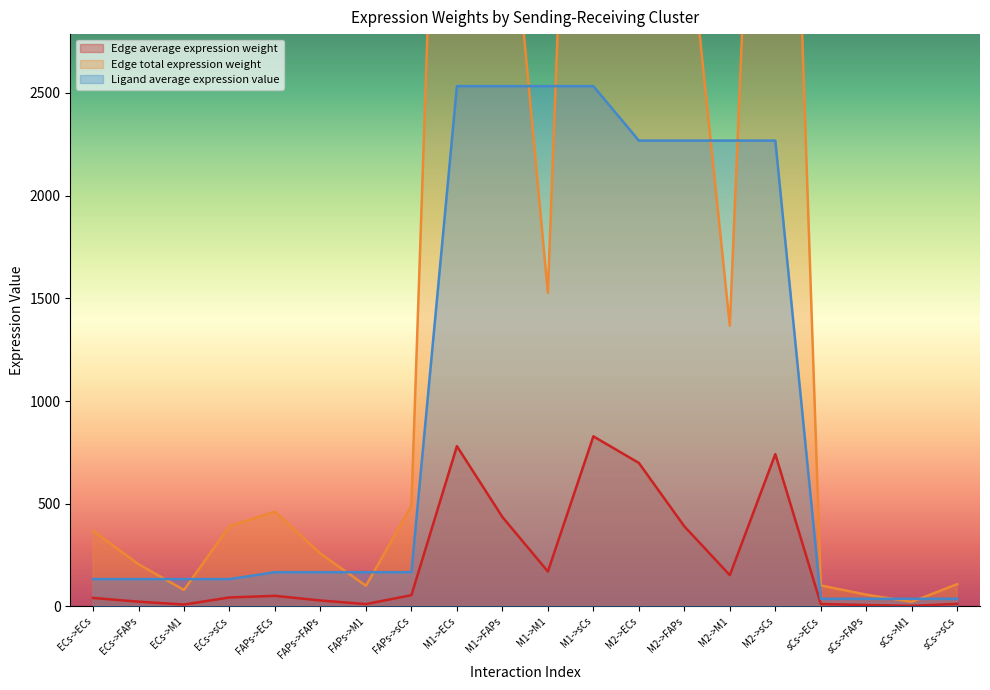

True or false: Ligand average expression value and Edge average expression weight cross at least once.

False